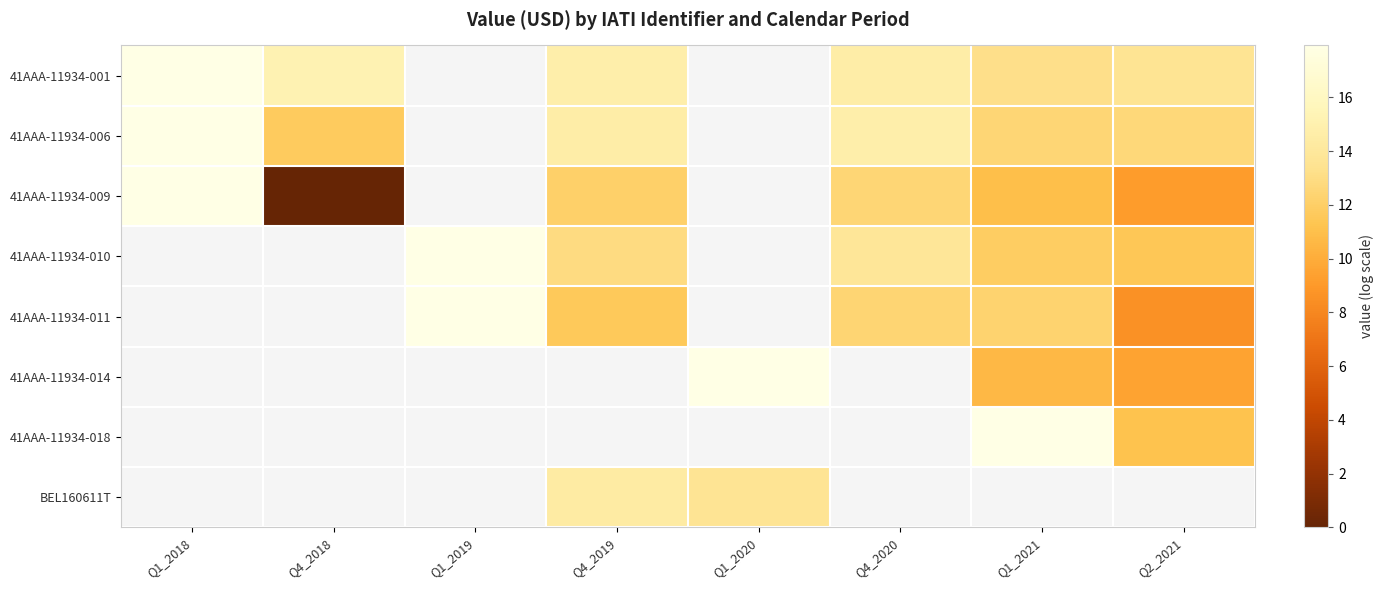

Which series has the widest spread of values?

41AAA-11934-009